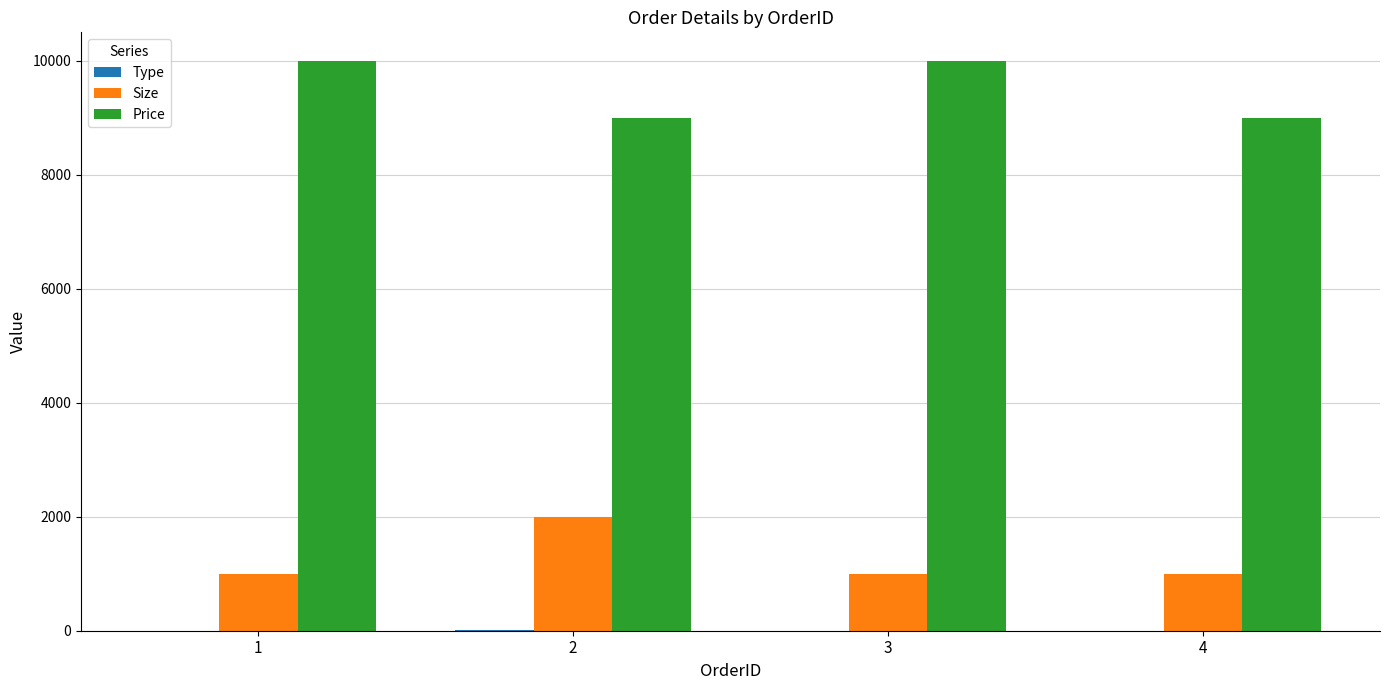

Which series has the largest total across all categories?

Price